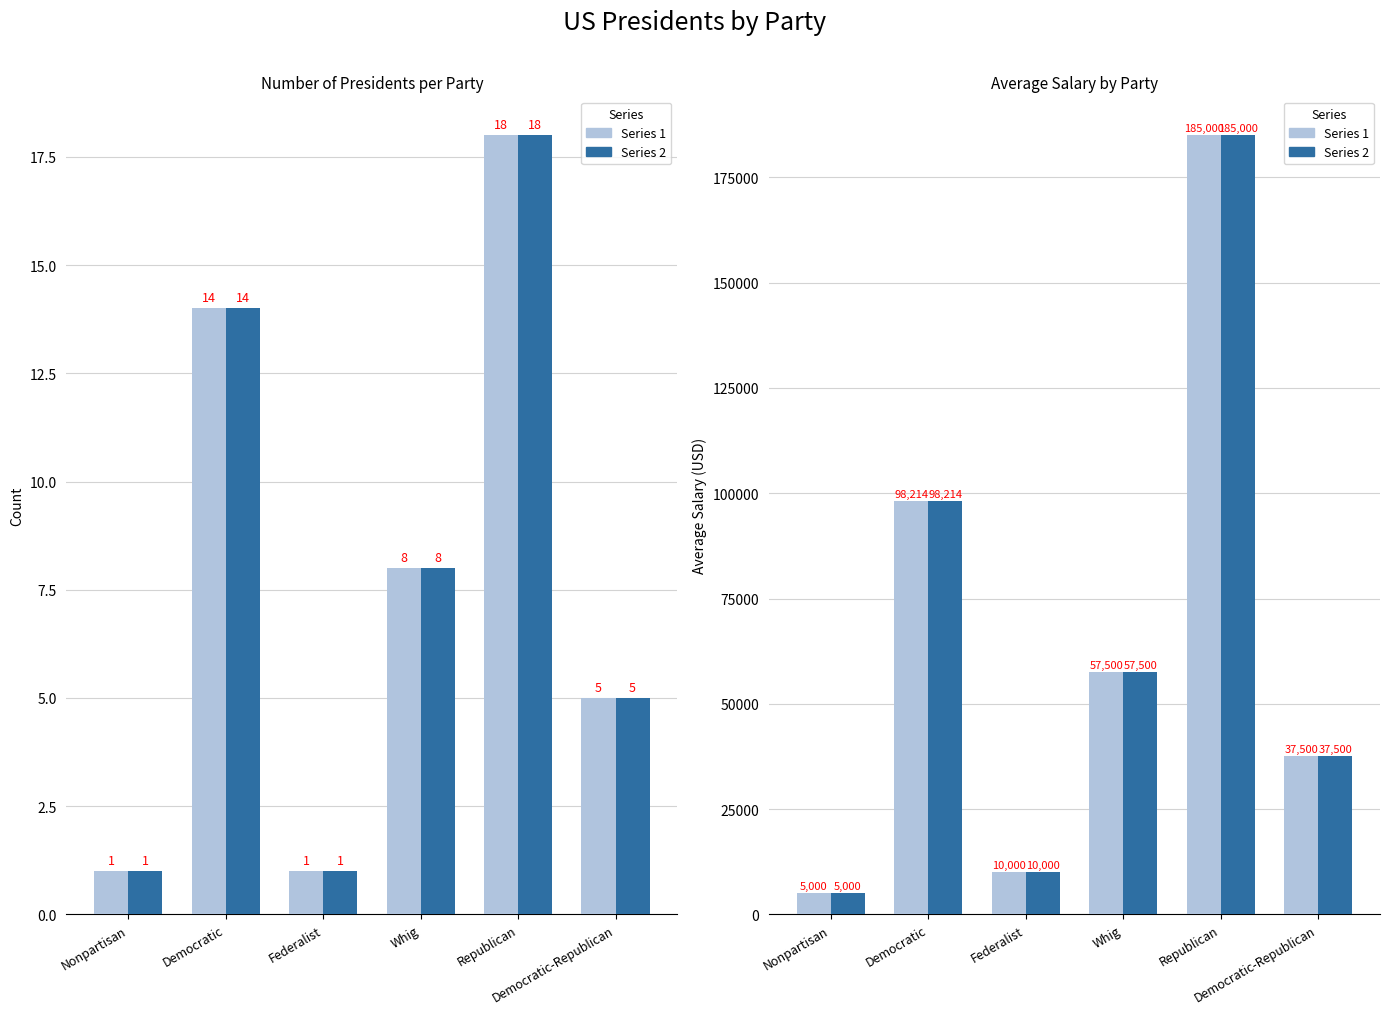

Which series changed the most between Nonpartisan and Republican?

Avg Salary